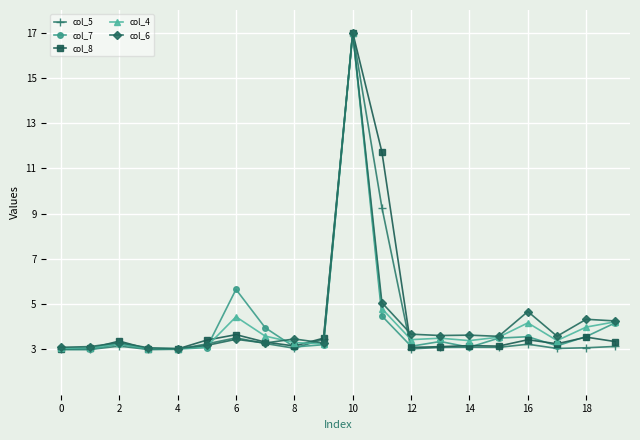

What is the difference between the second highest and minimum values in the col_7 series?

2.7